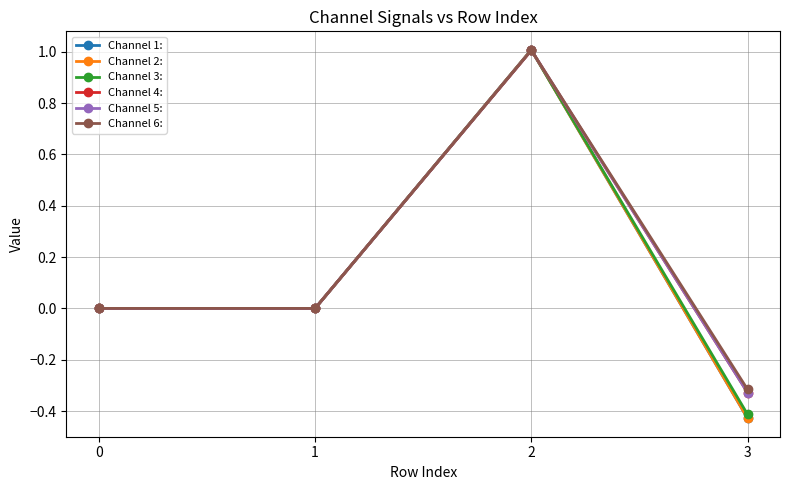

Does the chart have visible grid lines?

Yes